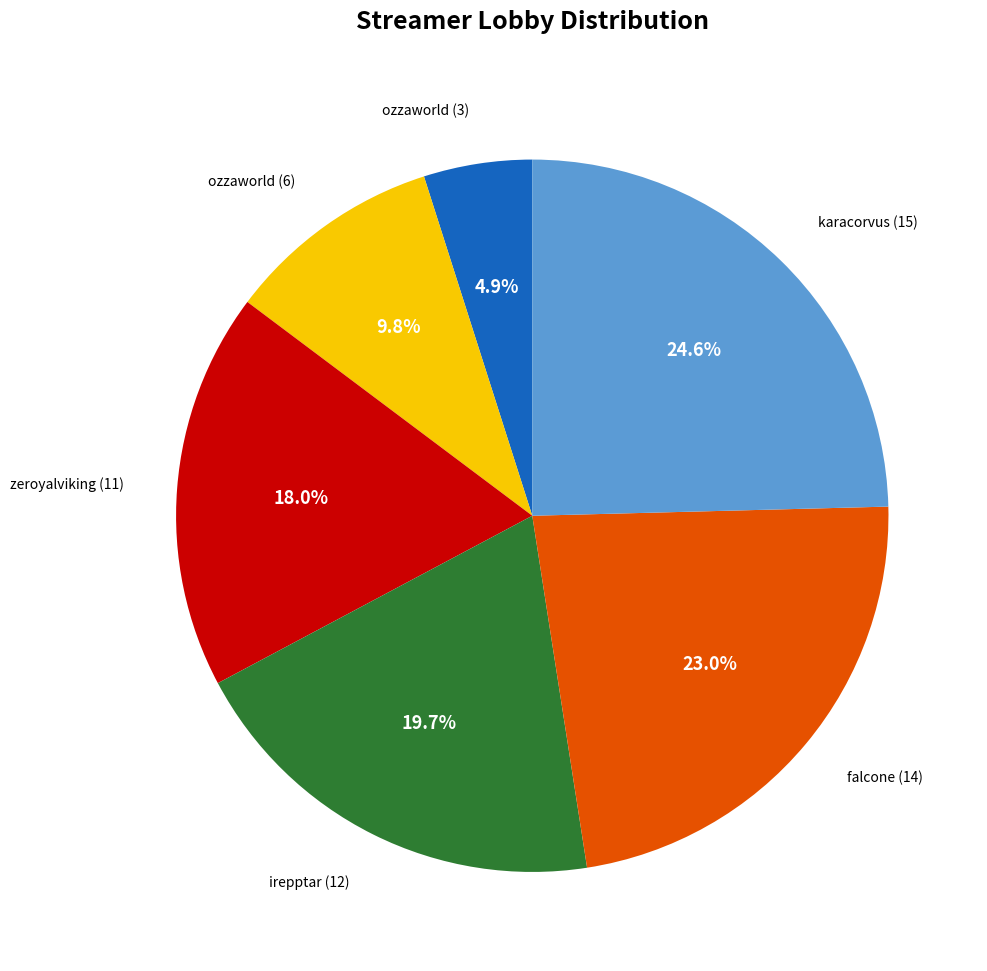

Count the number of slices in the pie.

6